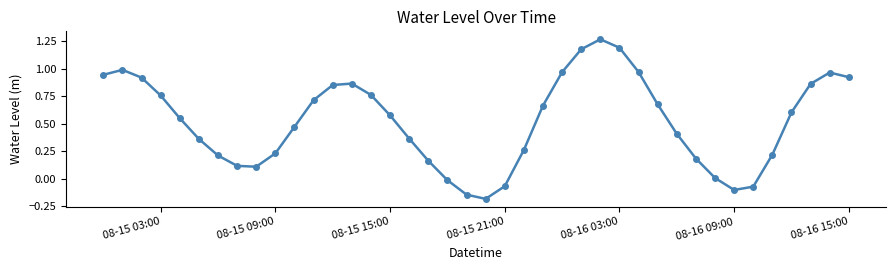

What is the sum of all values?

20.7